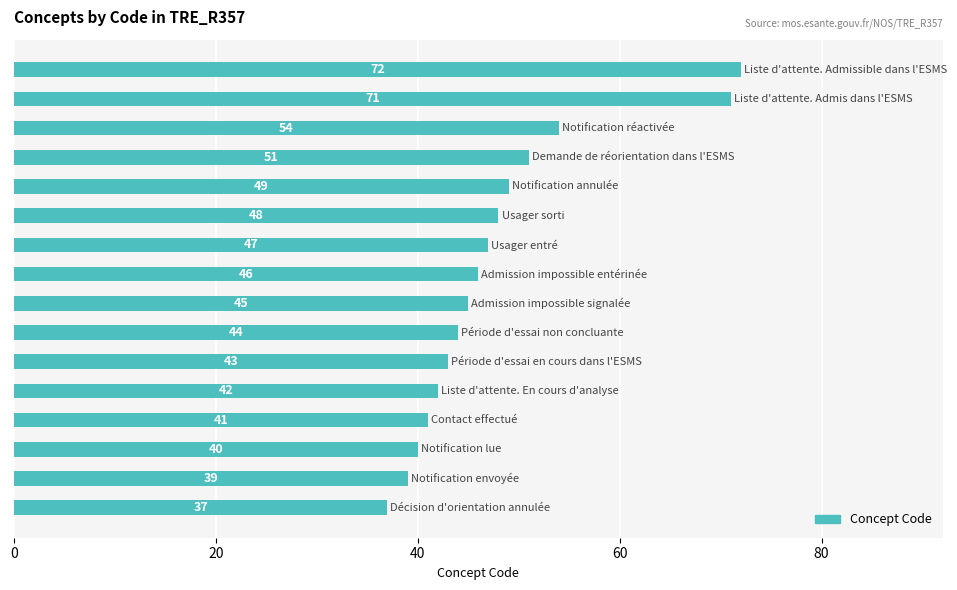

What is the difference between the maximum and second lowest values?

33